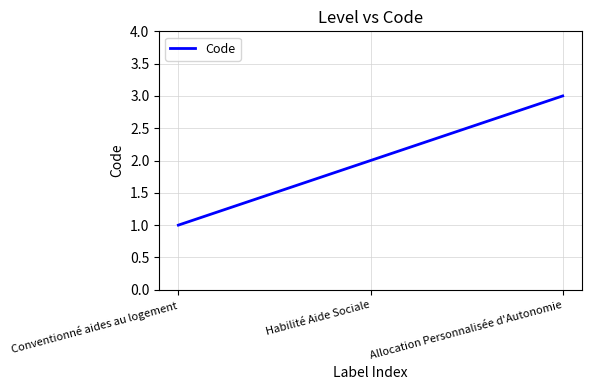

Reading left to right, list all the values displayed in this chart.

1	2	3